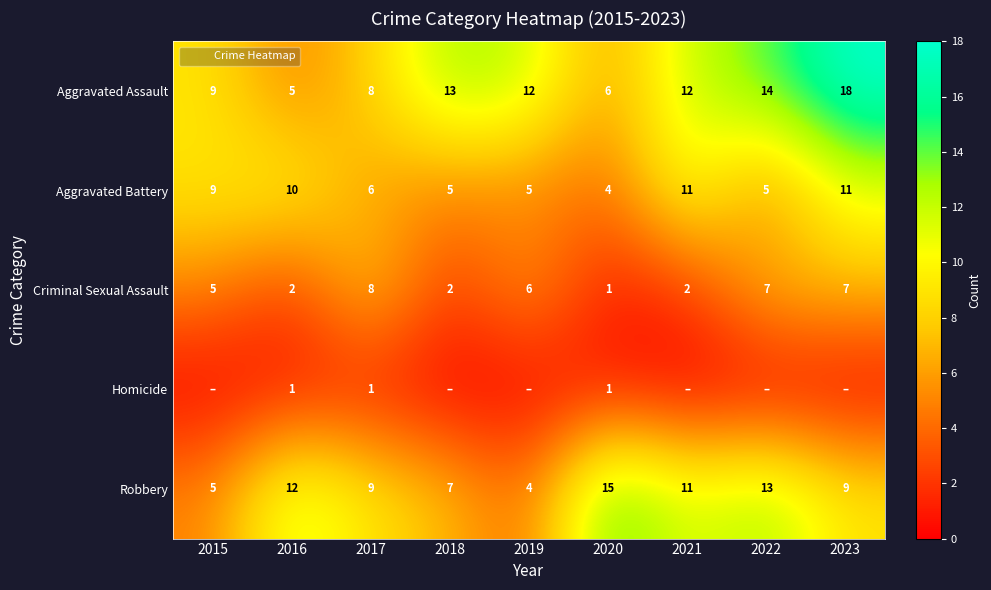

The Aggravated Assault series shows 8 at 2016. True or false?

False